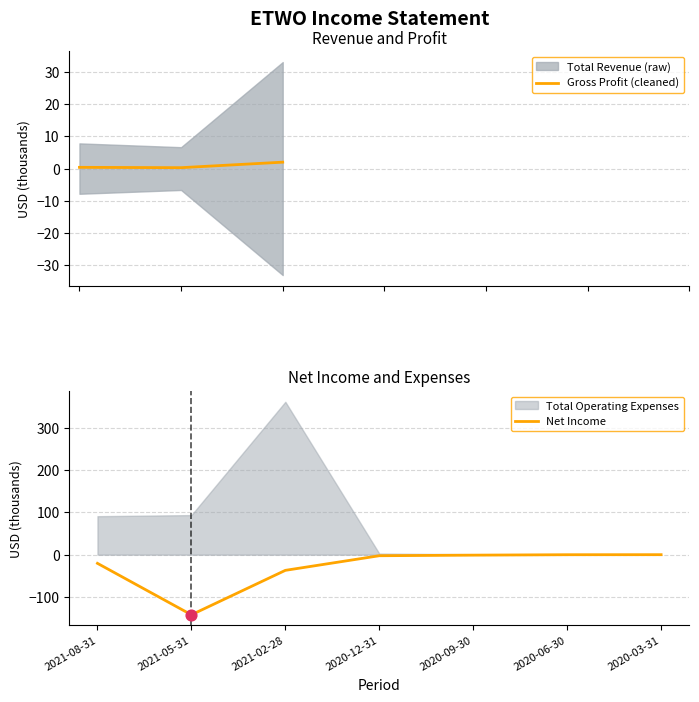

Which series contains the lowest Y value?

Net Income